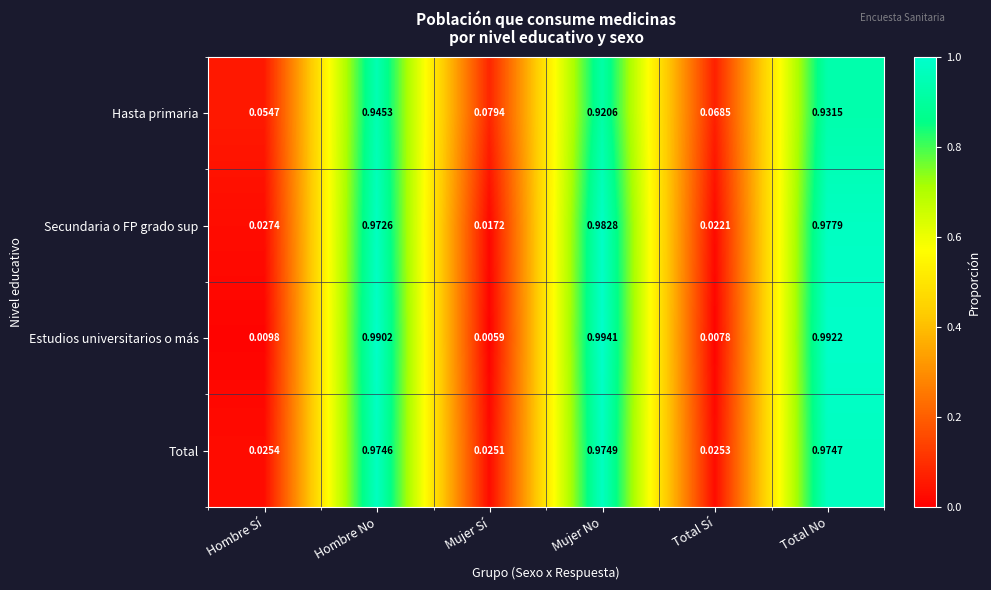

How many data points does each series have?

6